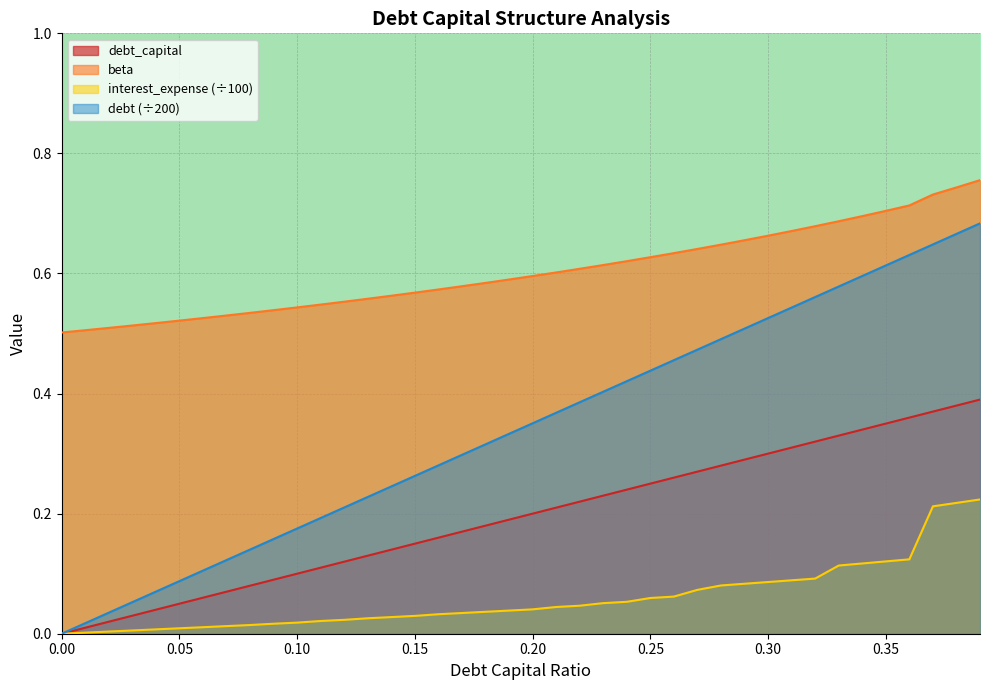

What is the sum of the debt_capital values at 0.1 and 0.17?

0.3